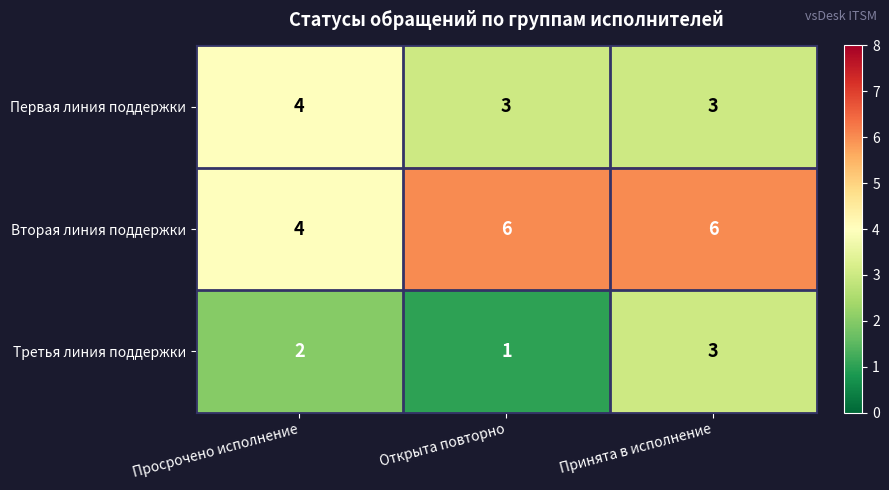

Between Просрочено исполнение and Открыта повторно, which series saw the biggest shift?

Вторая линия поддержки